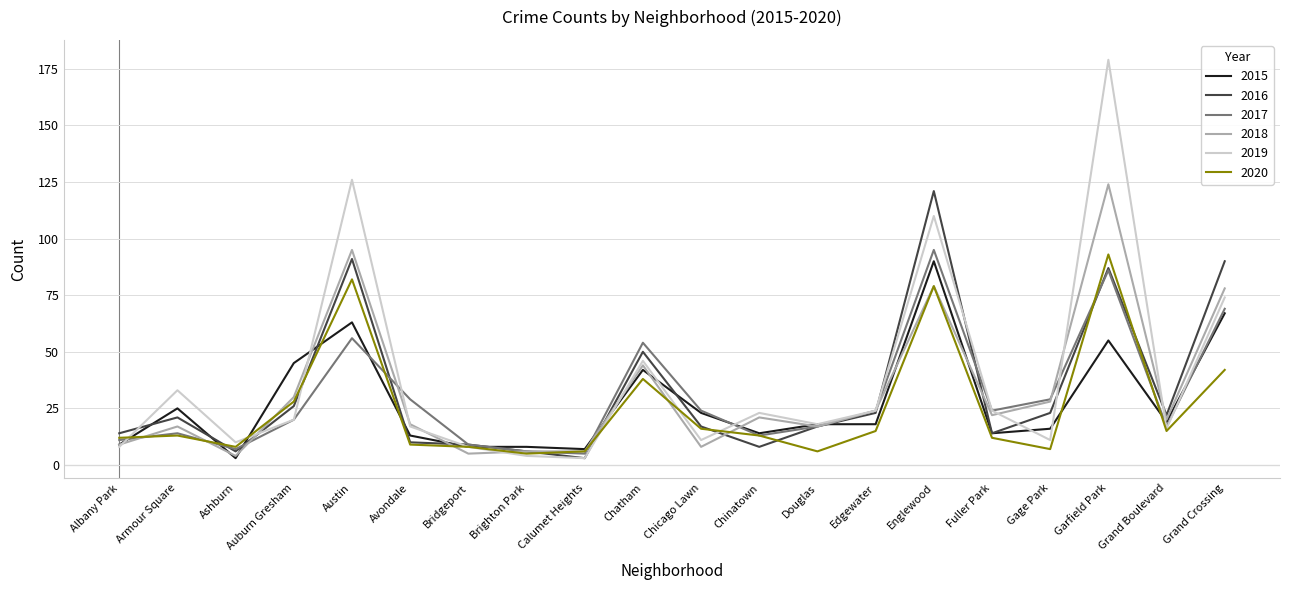

Reading left to right, extract all data points from this chart.

2015: 9	25	3	45	63	13	8	8	7	42	23	14	18	18	90	14	16	55	19	67
2016: 14	21	6	26	91	10	9	6	3	50	17	8	17	23	121	14	23	87	22	90
2017: 11	14	7	20	56	29	9	6	5	54	24	13	17	24	95	24	29	86	17	69
2018: 9	17	4	30	95	18	5	6	6	44	8	21	17	24	79	22	28	124	20	78
2019: 8	33	10	20	126	17	8	4	3	46	11	23	18	24	110	24	11	179	16	74
2020: 12	13	8	28	82	9	8	5	6	38	16	13	6	15	79	12	7	93	15	42